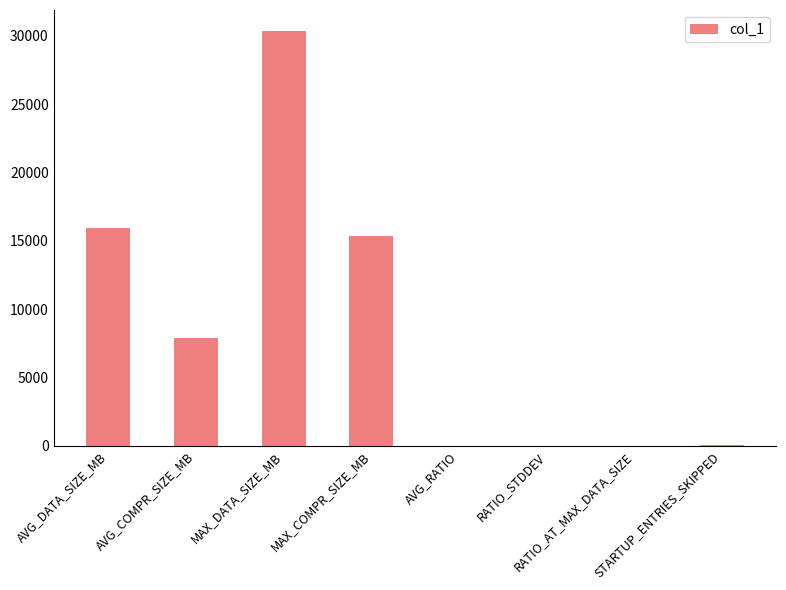

What is the average value?

8701.4